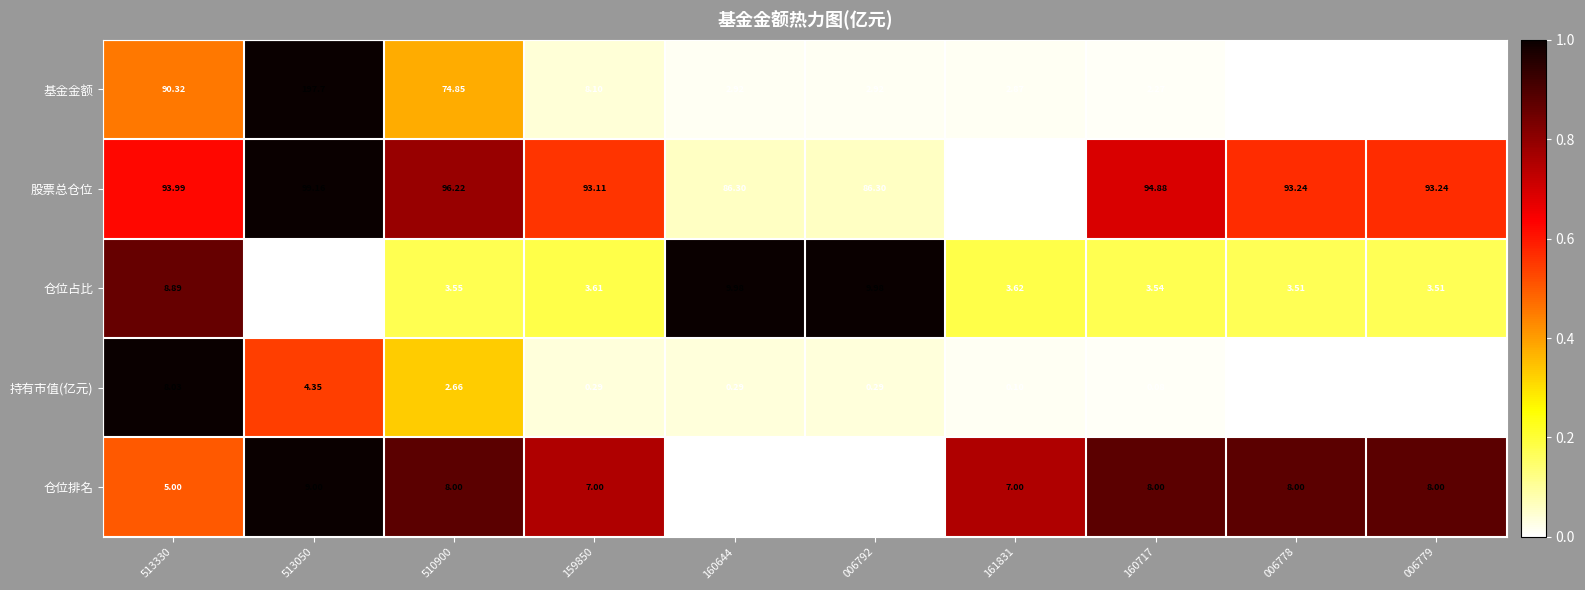

How many data points does each series have?

10